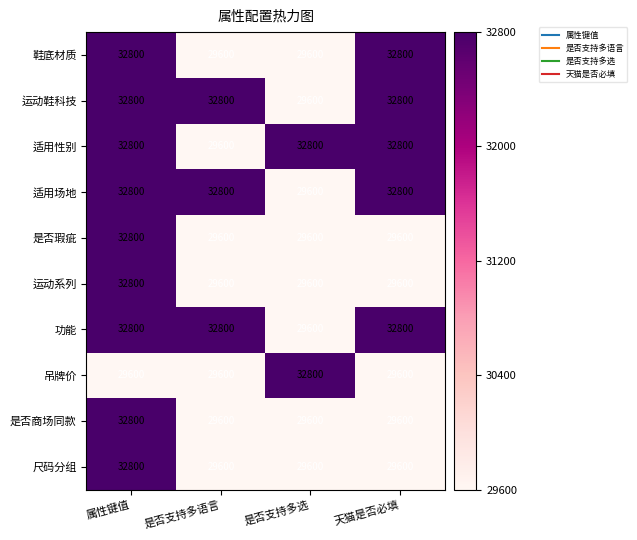

What is the difference between the highest and lowest values at 天猫是否必填?

3200